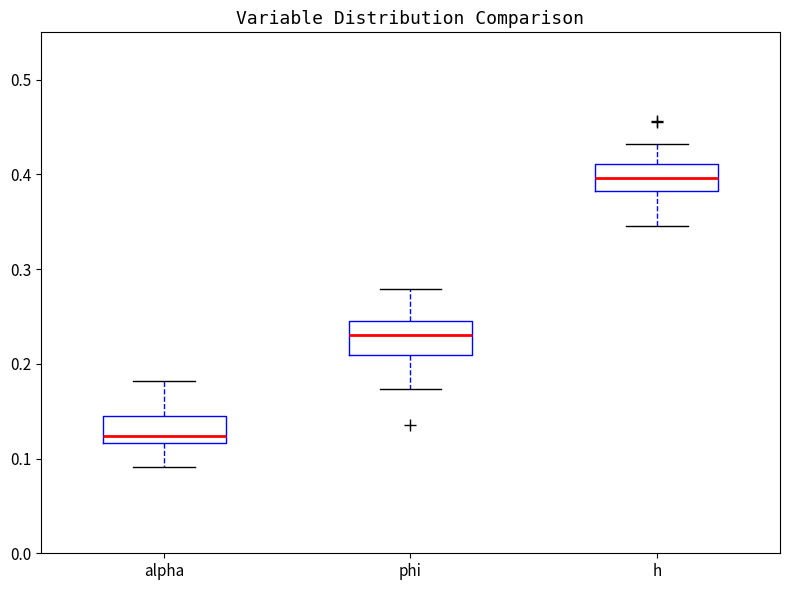

Reading left to right, transcribe this box plot: for each box, give where its median line is, the range the box spans, and where its two whiskers end, as read against the y-axis. The values are not printed on the chart, so give them approximately, as read against the axis.

alpha: median 0.12 (just above the box's lower edge), box 0.12 to 0.14, whiskers 0.09 to 0.18
phi: median 0.23, box 0.21 to 0.24, whiskers 0.17 to 0.28
h: median 0.40, box 0.38 to 0.41, whiskers 0.35 to 0.43